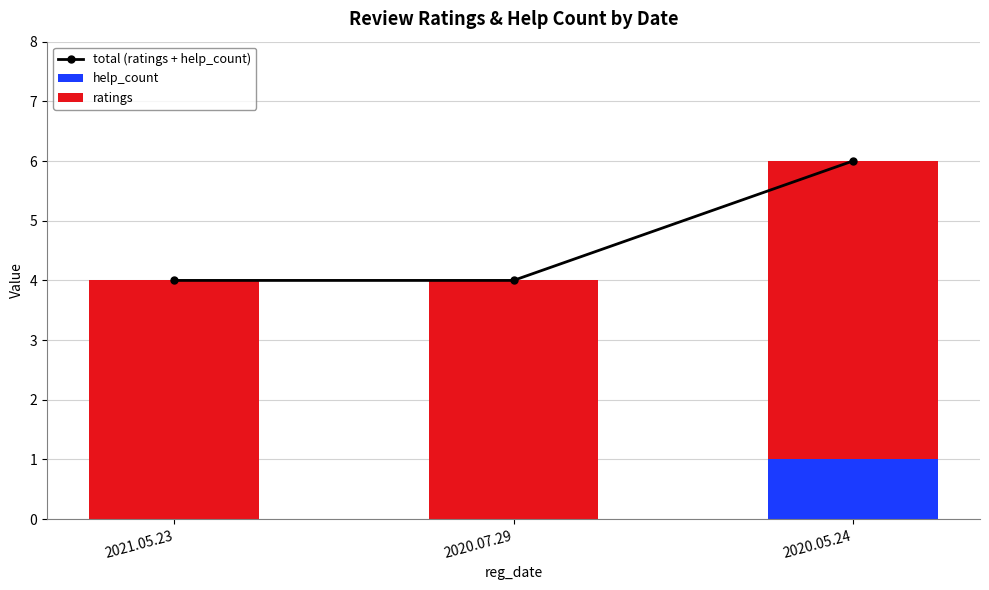

Is the value of help_count at 2020.07.29 greater than the value of total (ratings + help_count) at 2020.05.24?

No